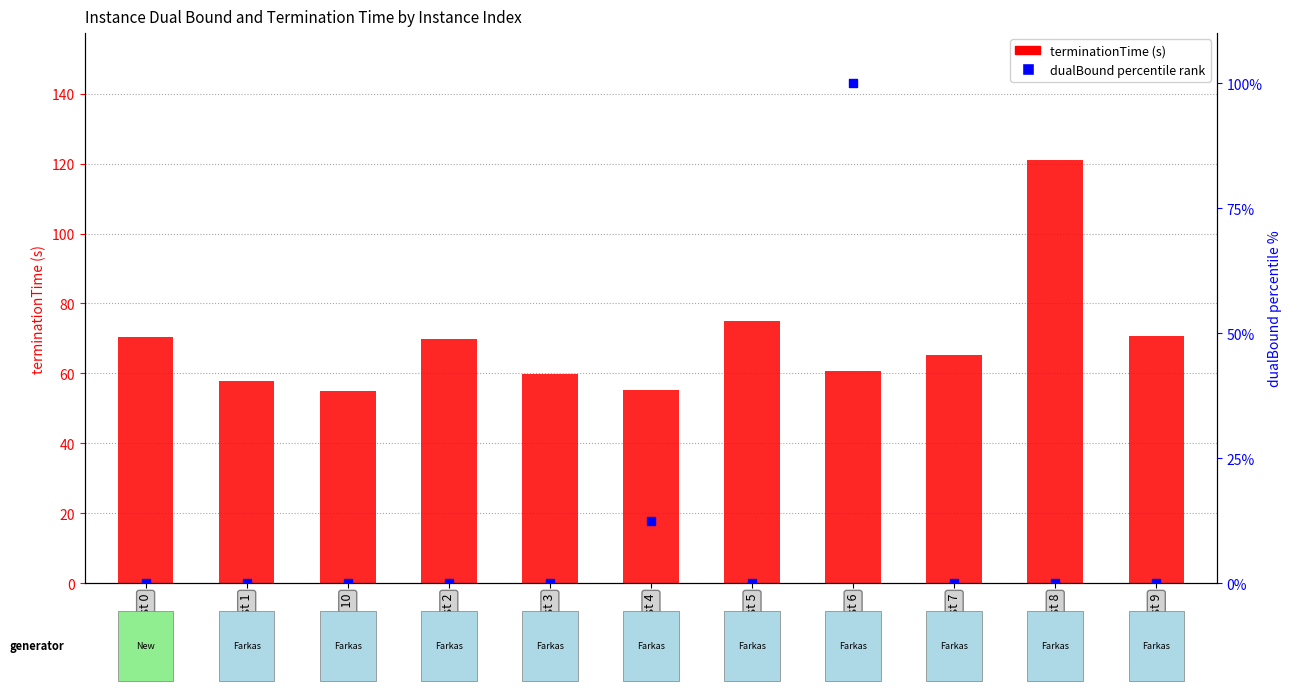

At how many categories does at least one series exceed 68?

6